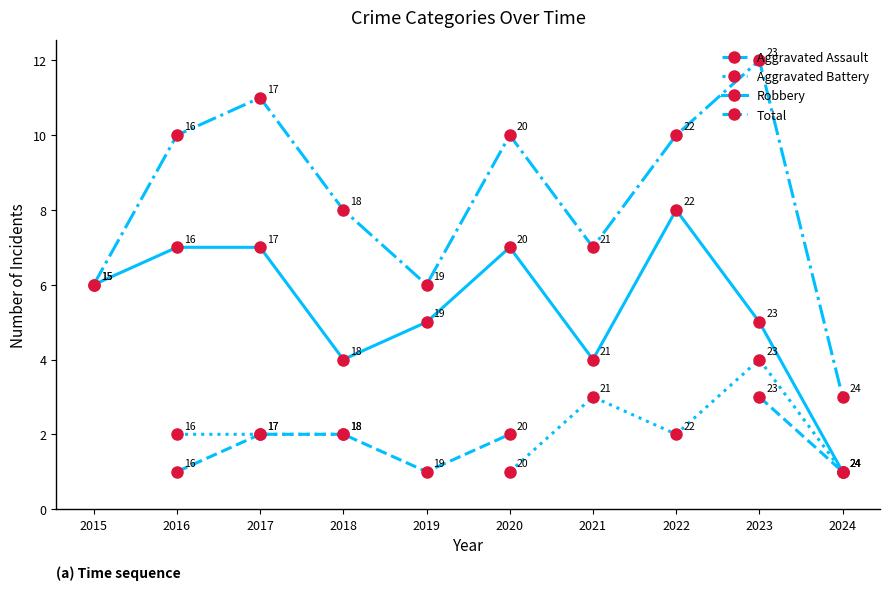

The Total series shows 7.0 at 2021. True or false?

True